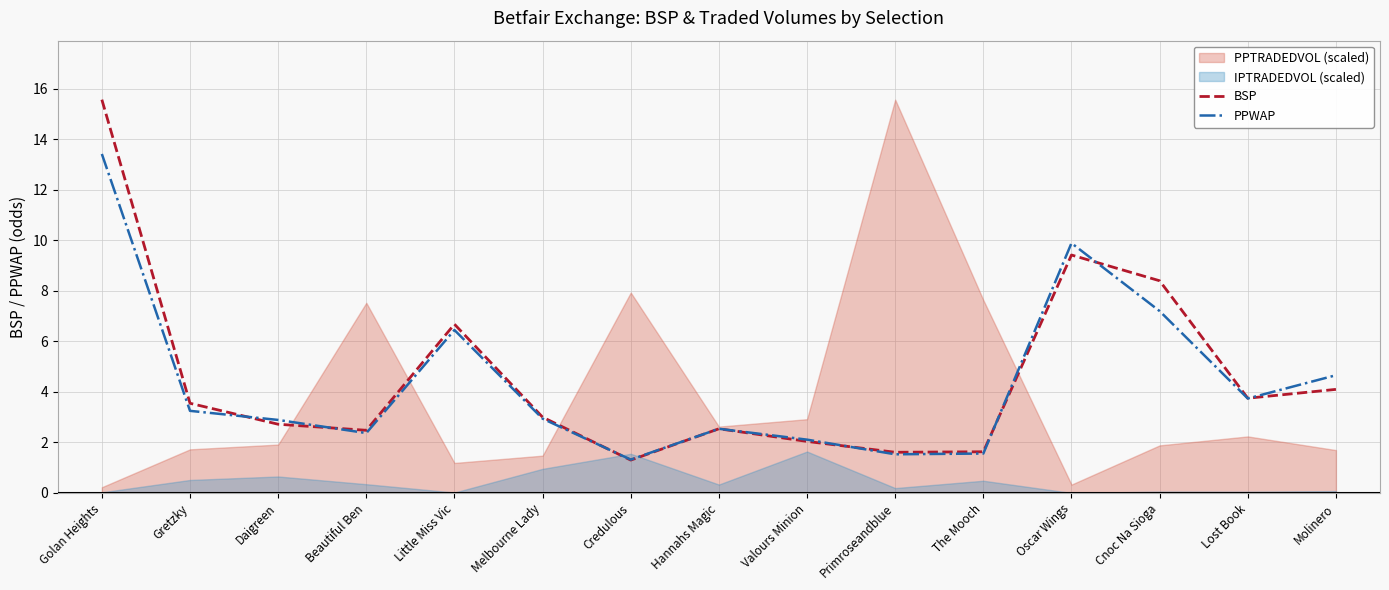

The BSP series shows 4.1 at Molinero. True or false?

True